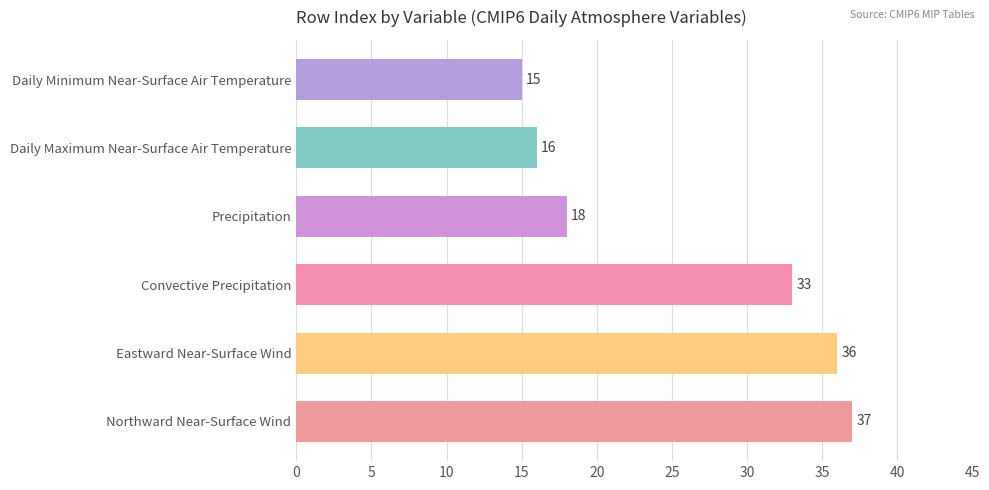

Which category has the highest value across all series?

Northward Near-Surface Wind